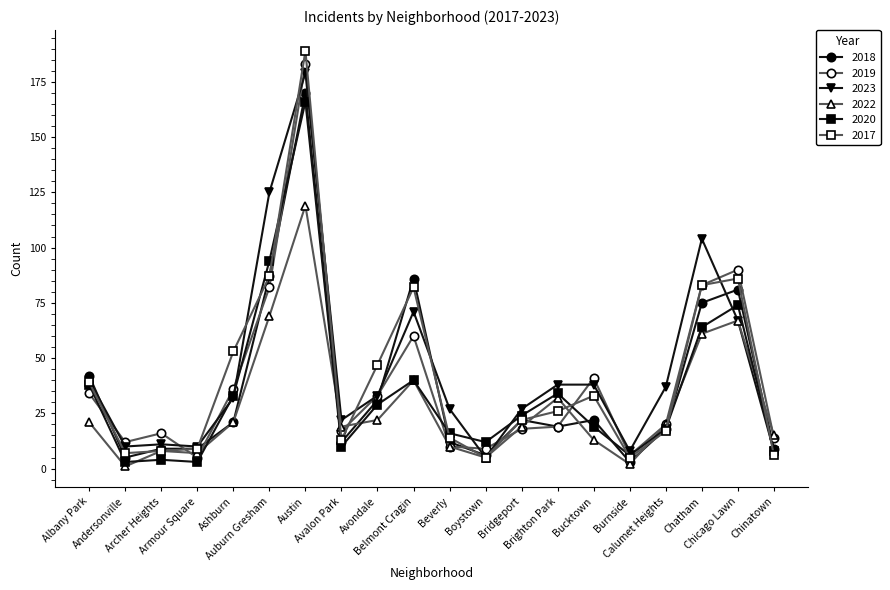

What is the maximum value for 2020?

166